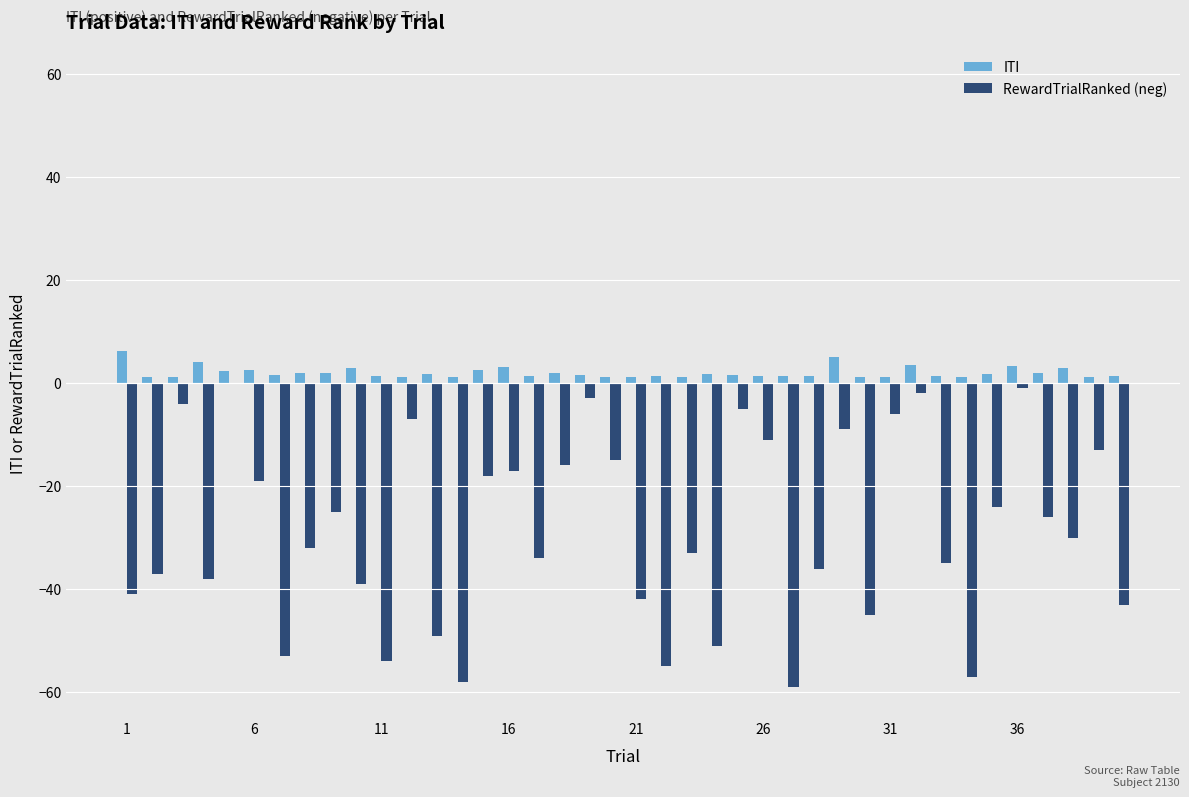

Are the bars horizontal?

No